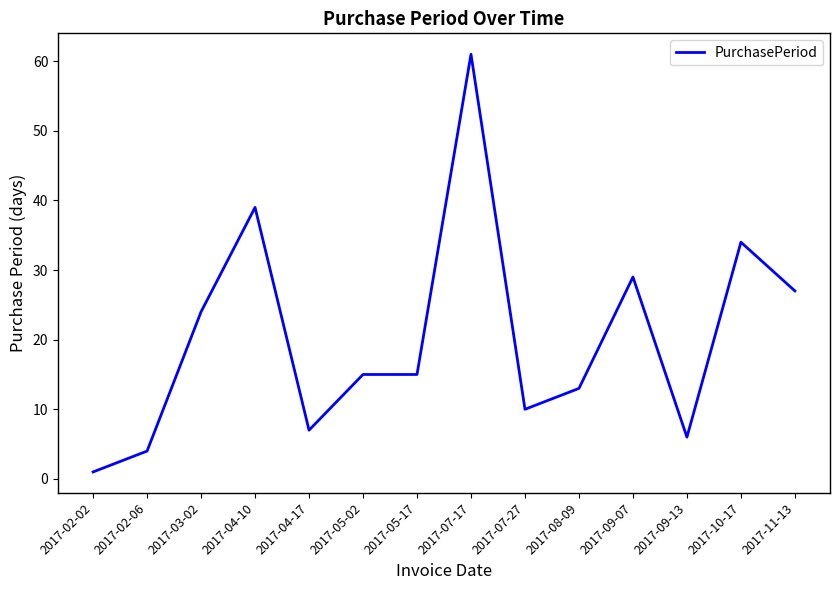

Is this an area chart (filled region under the line)?

No